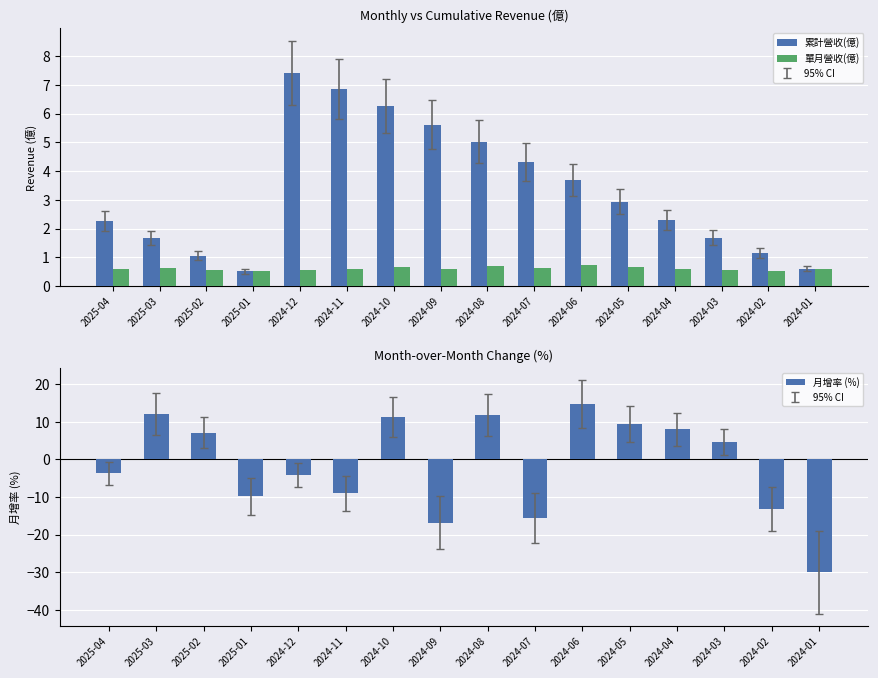

At which category is the sum across all series the highest?

2024-06